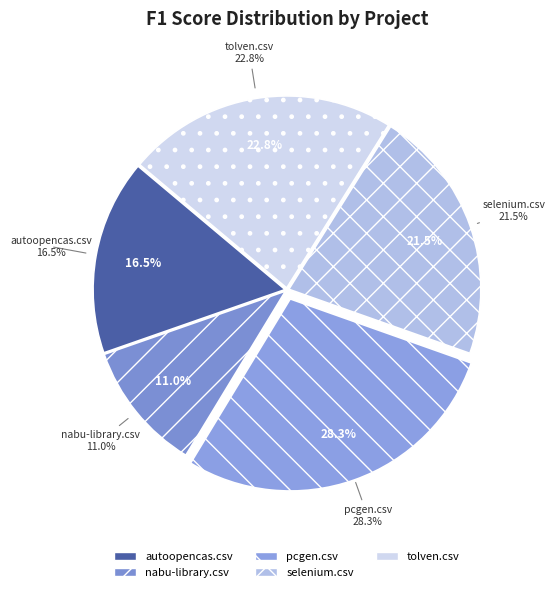

To the nearest percent, what is the average slice percentage?

20%